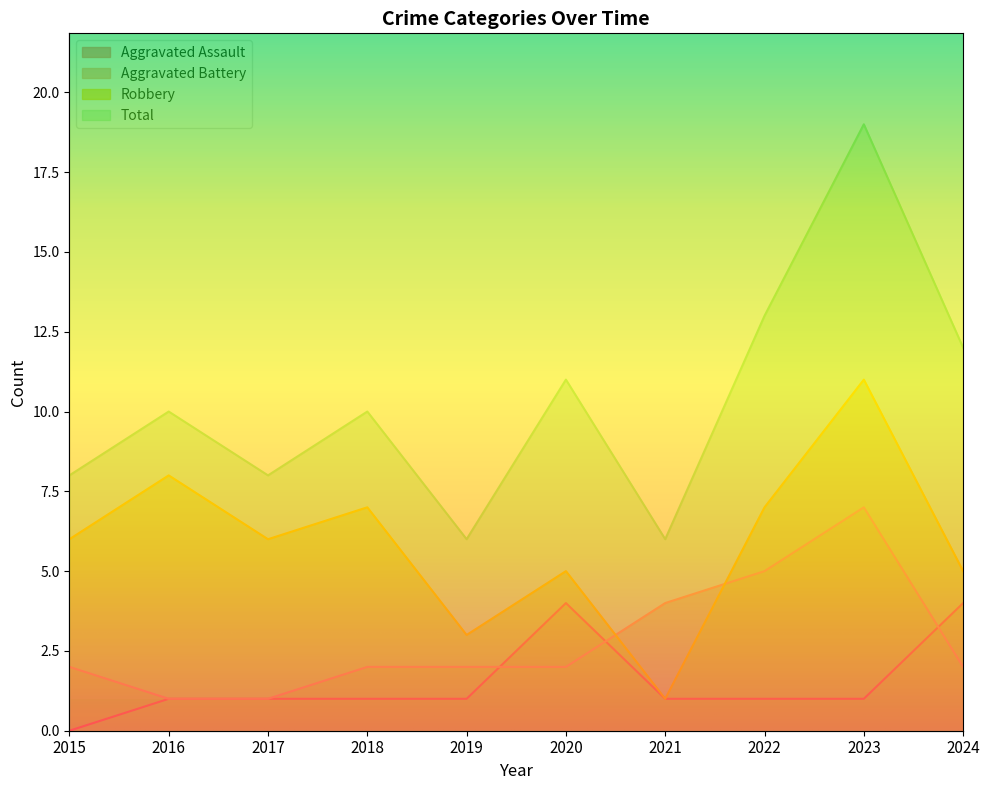

Reading left to right, what are all the values shown in this chart?

Aggravated Assault: 2015=0	2016=1	2017=1	2018=1	2019=1	2020=4	2021=1	2022=1	2023=1	2024=4
Aggravated Battery: 2015=2	2016=1	2017=1	2018=2	2019=2	2020=2	2021=4	2022=5	2023=7	2024=2
Robbery: 2015=6	2016=8	2017=6	2018=7	2019=3	2020=5	2021=1	2022=7	2023=11	2024=5
Total: 2015=8	2016=10	2017=8	2018=10	2019=6	2020=11	2021=6	2022=13	2023=19	2024=12